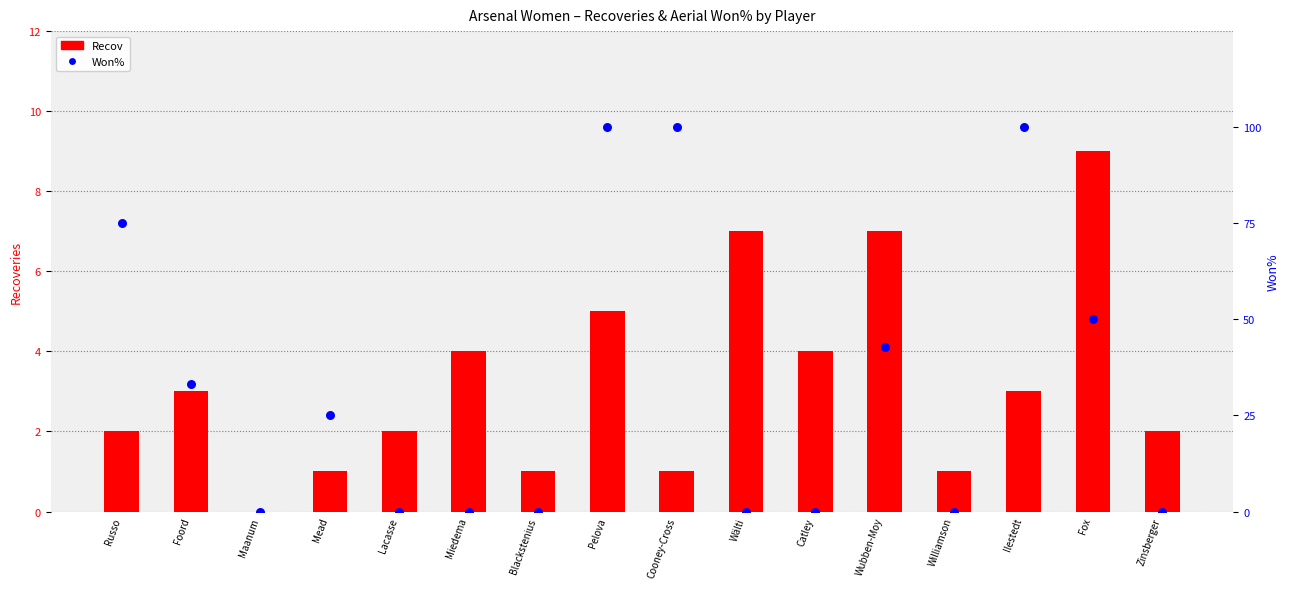

Which series contains the highest Y value?

Won%